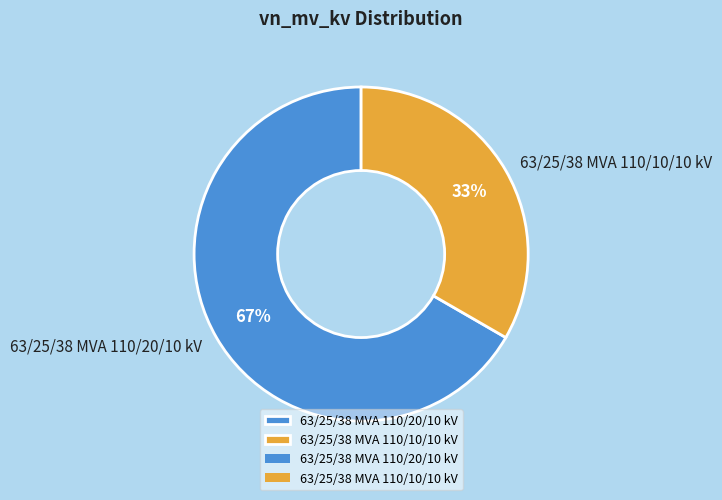

To the nearest percent, what is the average slice percentage?

50%